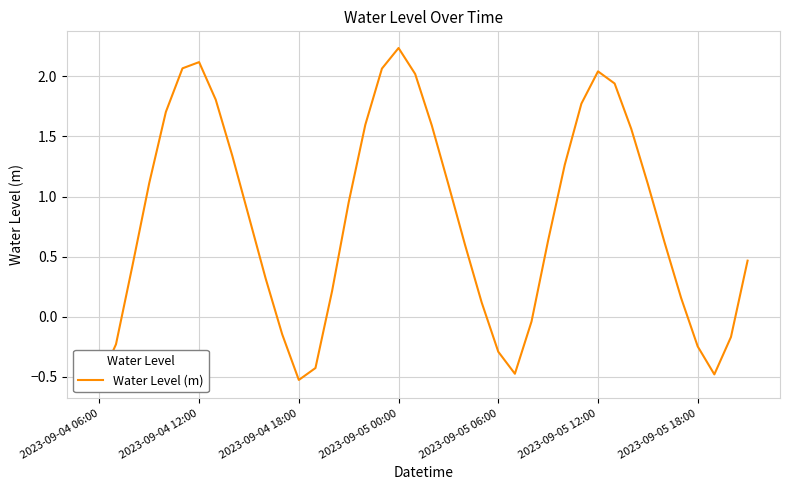

True or false: the data shows -0.5 at 37.

True